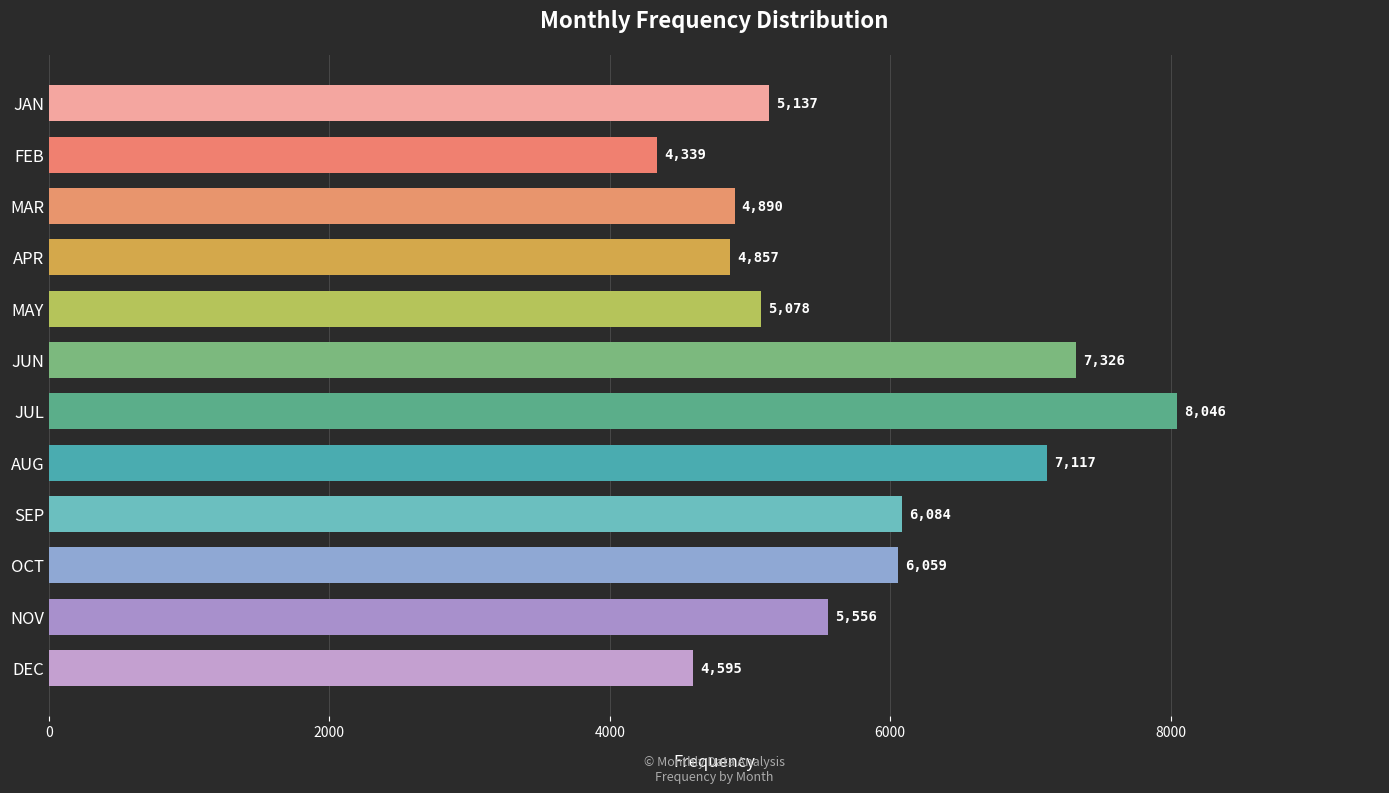

What is the greatest value displayed?

8046